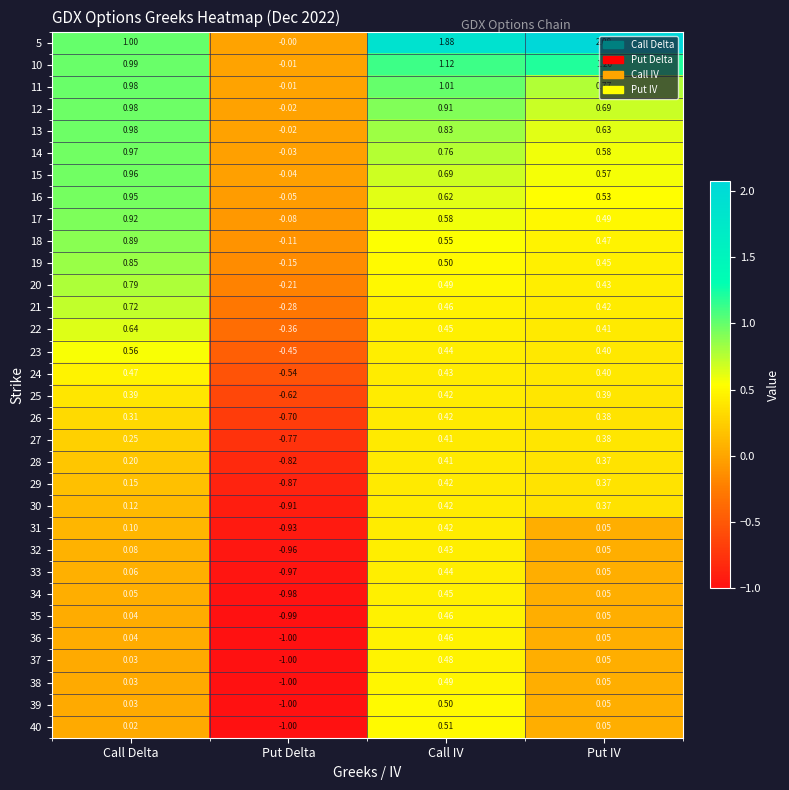

Rank the categories by 30 value from lowest to highest.

Put Delta, Call Delta, Put IV, Call IV